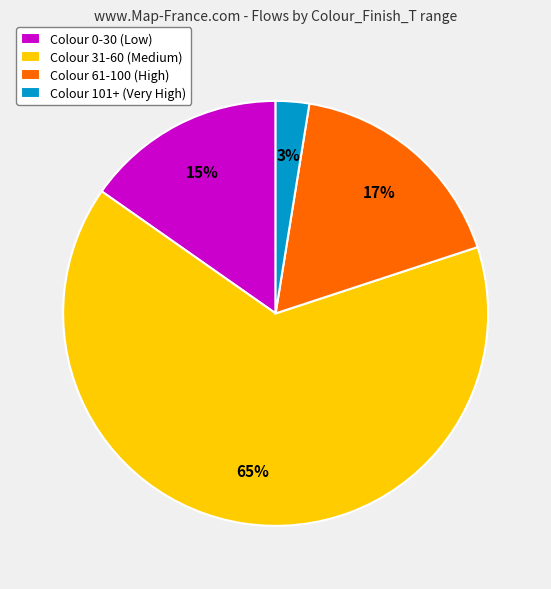

To the nearest percent, what is the average slice percentage?

25%